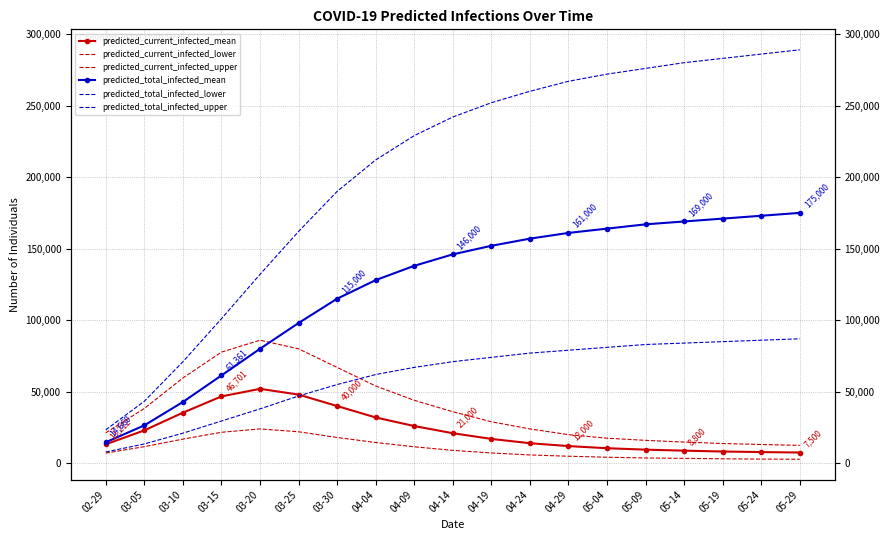

Is the value of predicted_total_infected_mean at 05-04 greater than the value of predicted_current_infected_lower at 04-09?

Yes